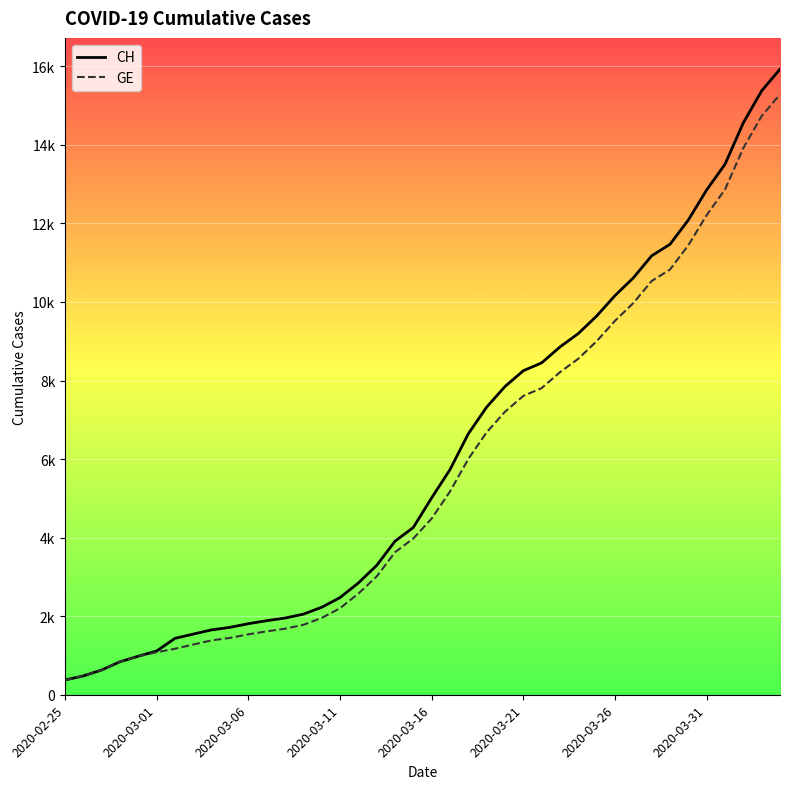

Which series has the largest range (max minus min)?

CH